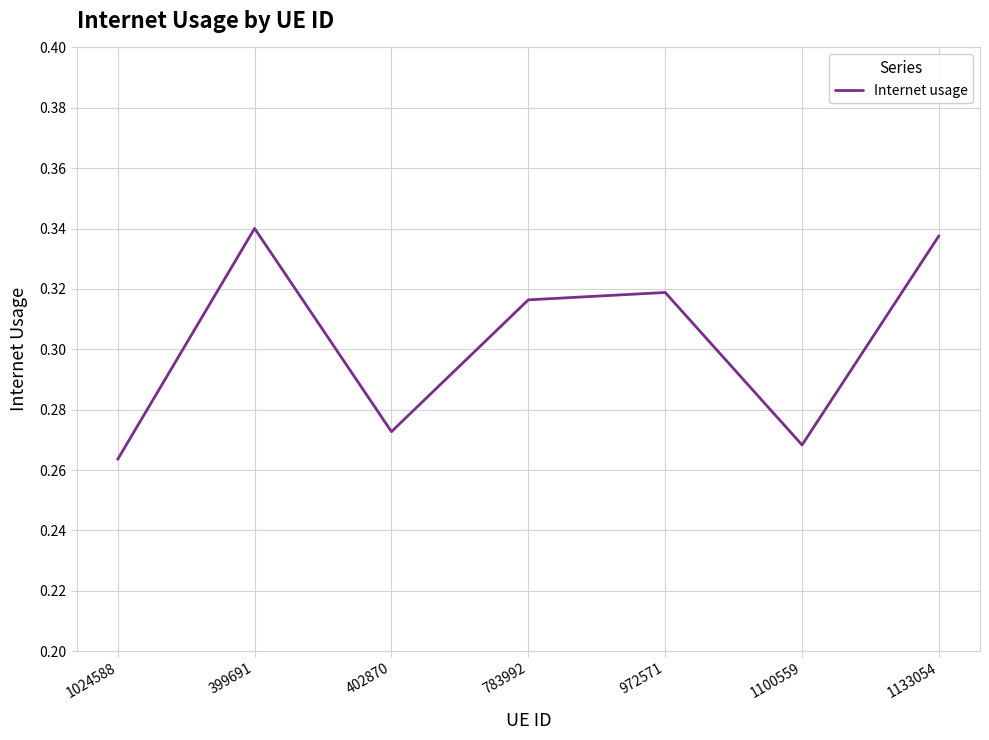

Is it true that the value at 1133054 is 0.5?

False